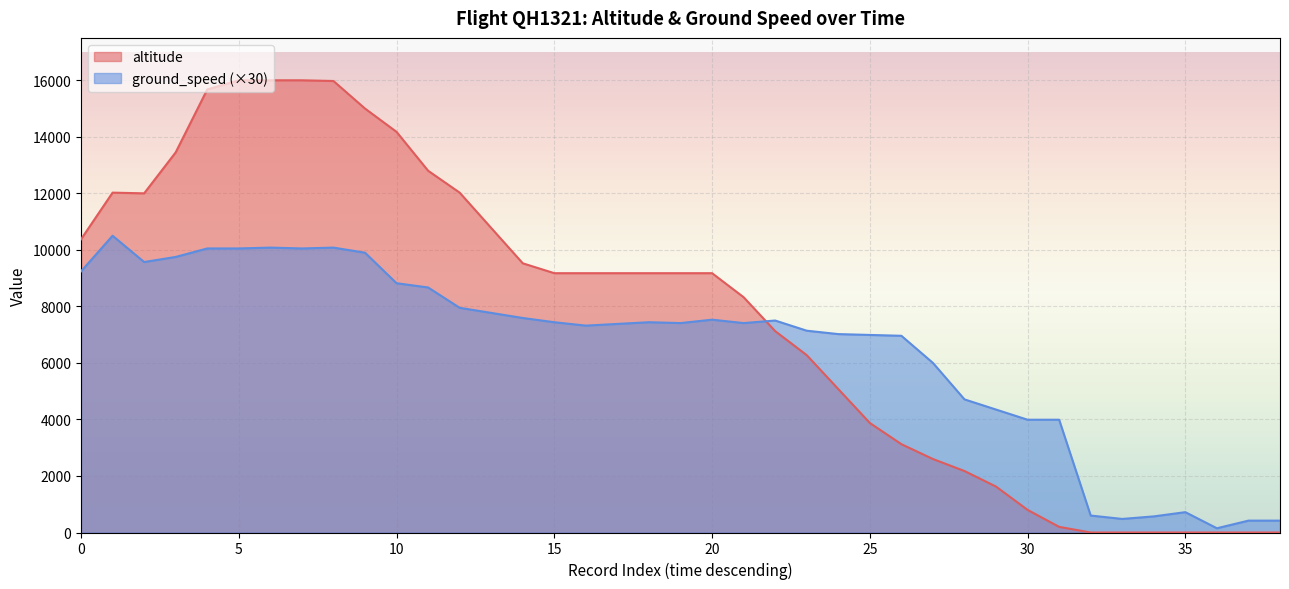

List the series in order of their peak value, highest first.

altitude, ground_speed (×30)